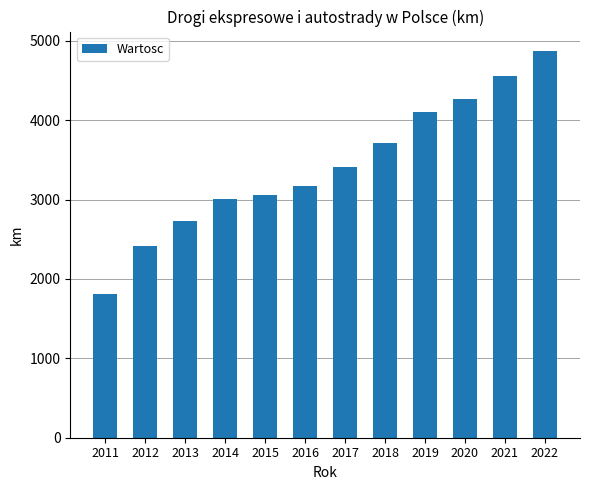

What is the minimum value shown in the chart?

1807.2